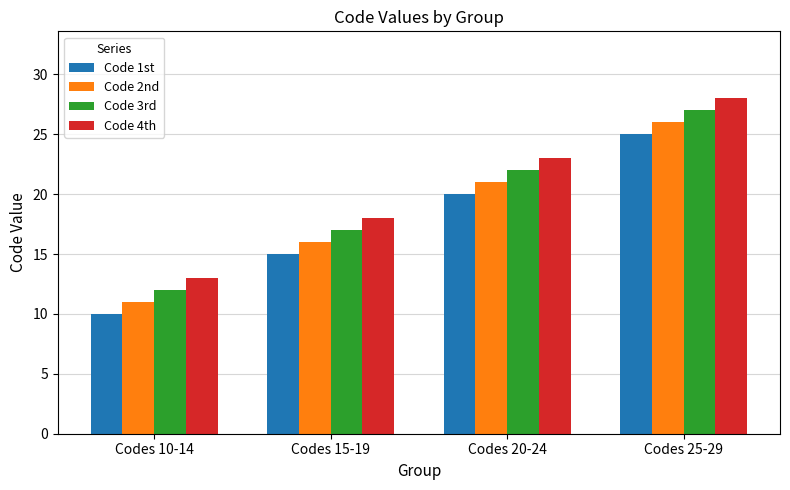

What is the value of the Code 3rd bar at the 1st from the left?

12